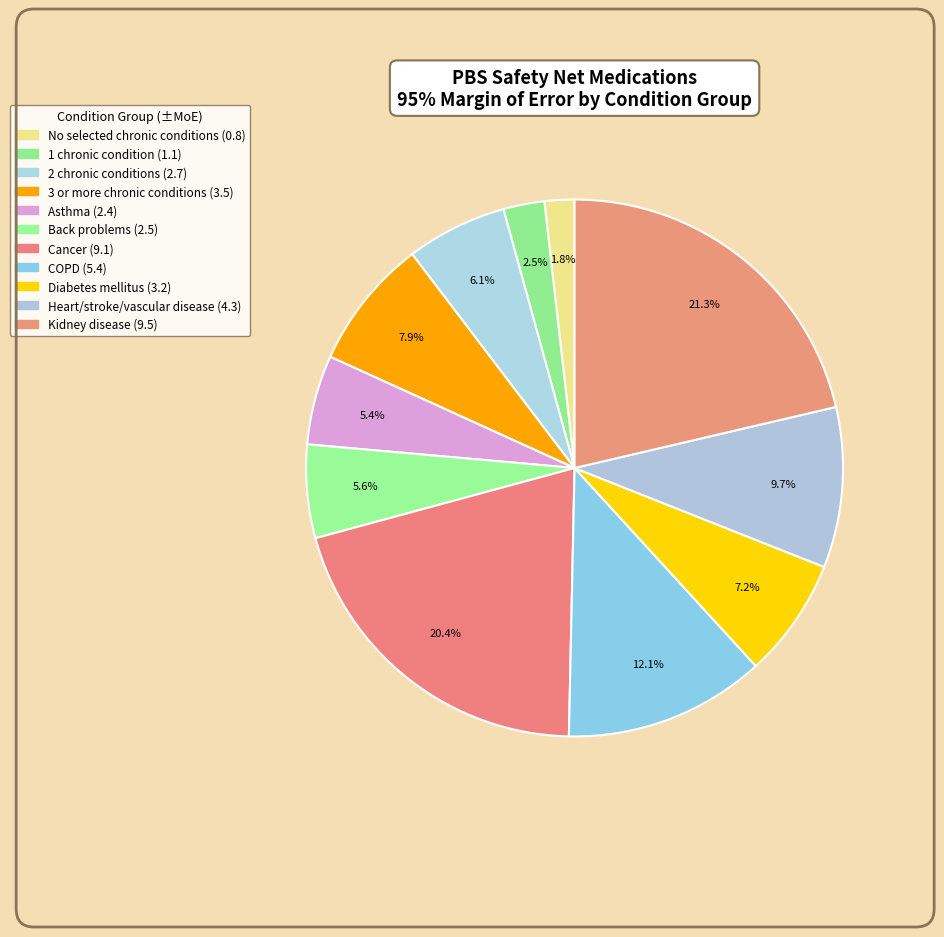

Is there any slice that represents more than half of the pie?

No